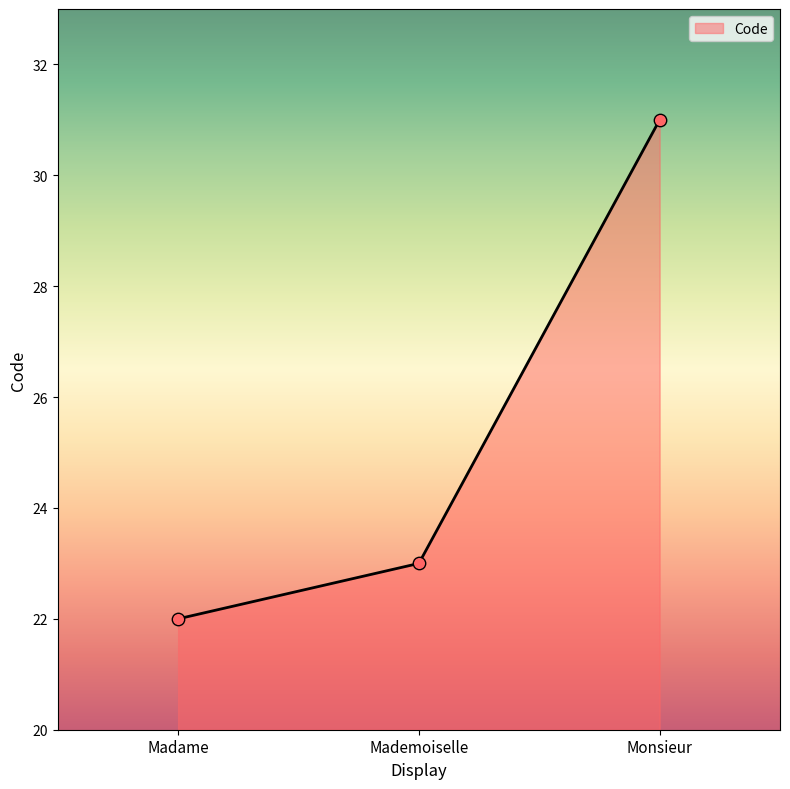

What is the change in value from Madame to Mademoiselle?

+1